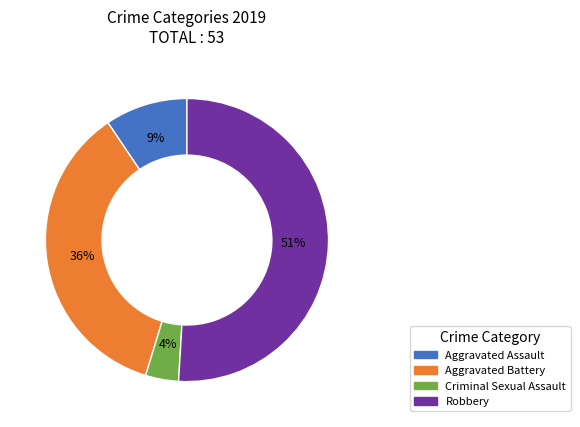

Is there a majority slice in this chart?

Yes